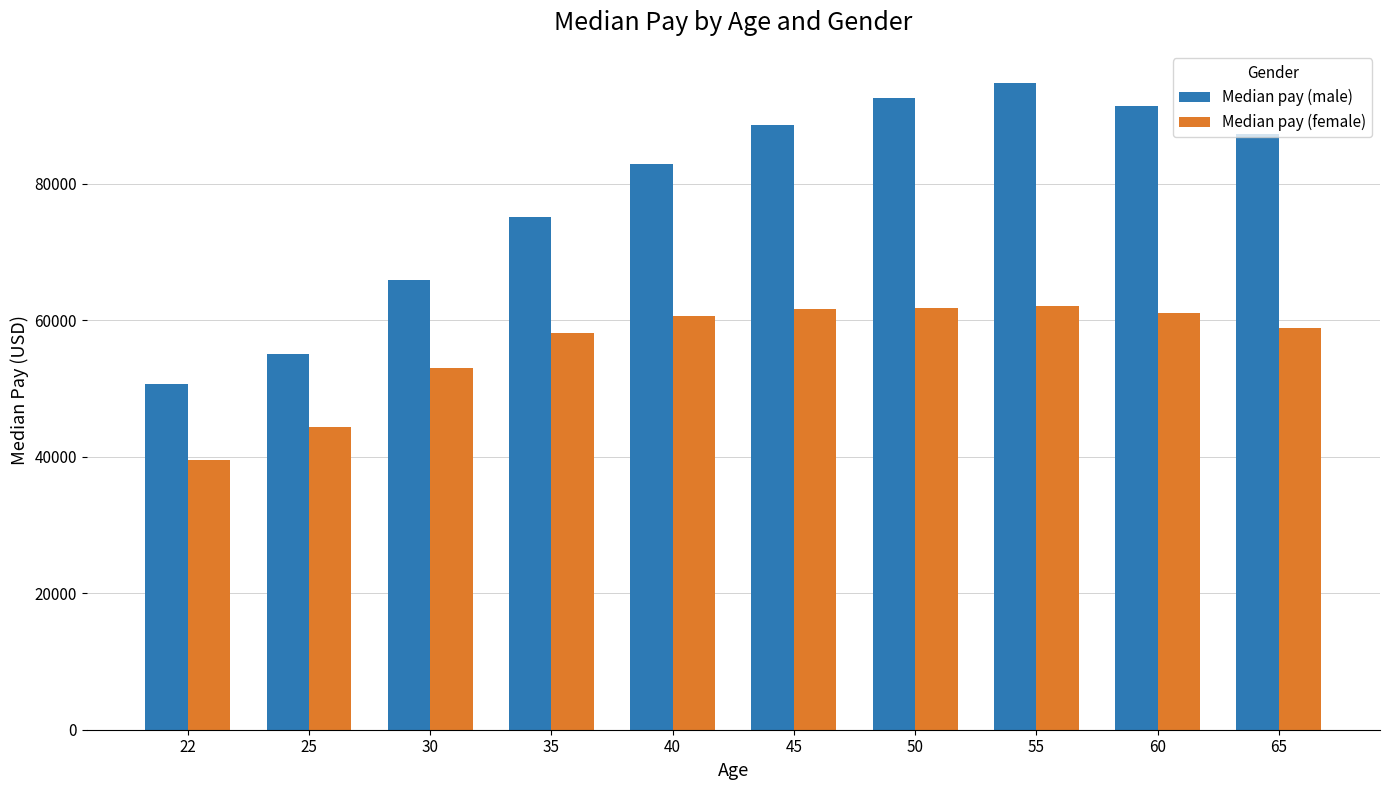

Which series has the largest range (max minus min)?

Median pay (male)